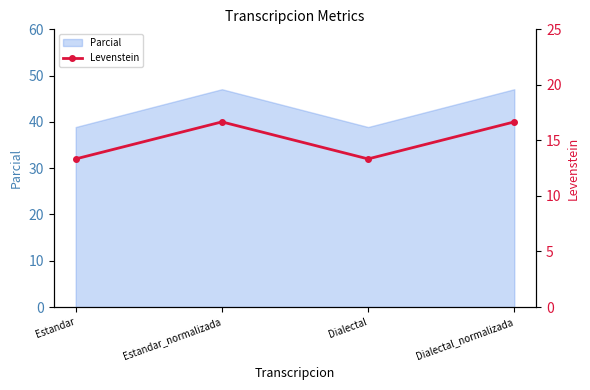

The chart shows a value of 7.6 at Dialectal. True or false?

False